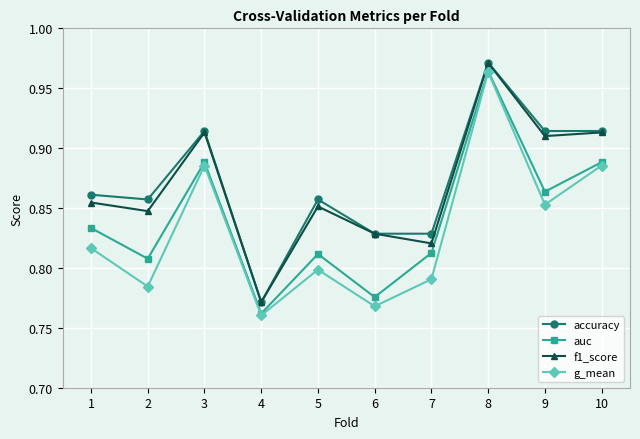

How many lines are shown in the chart?

4